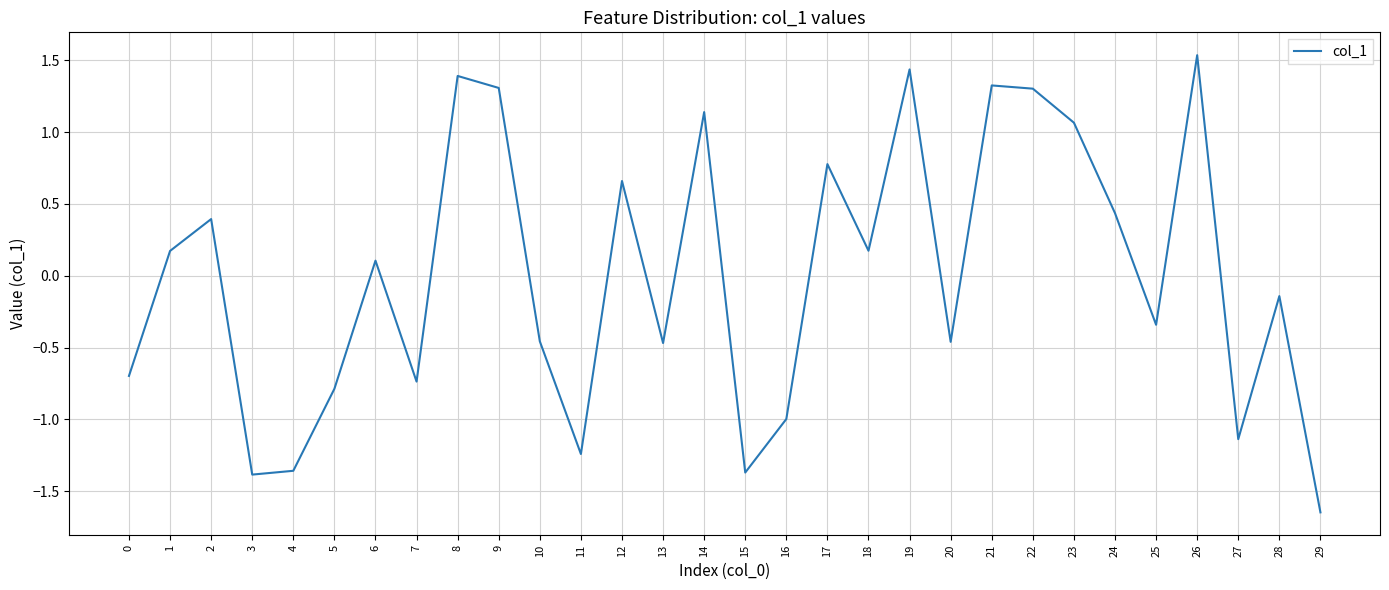

Where is the data nearest to the value 0?

6